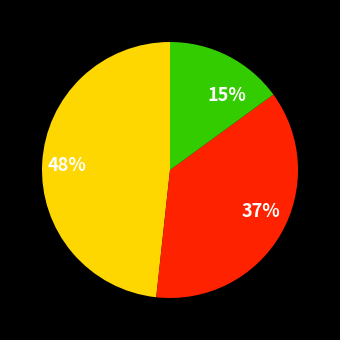

To the nearest percent, what is the difference between the largest and smallest slice percentages?

33%